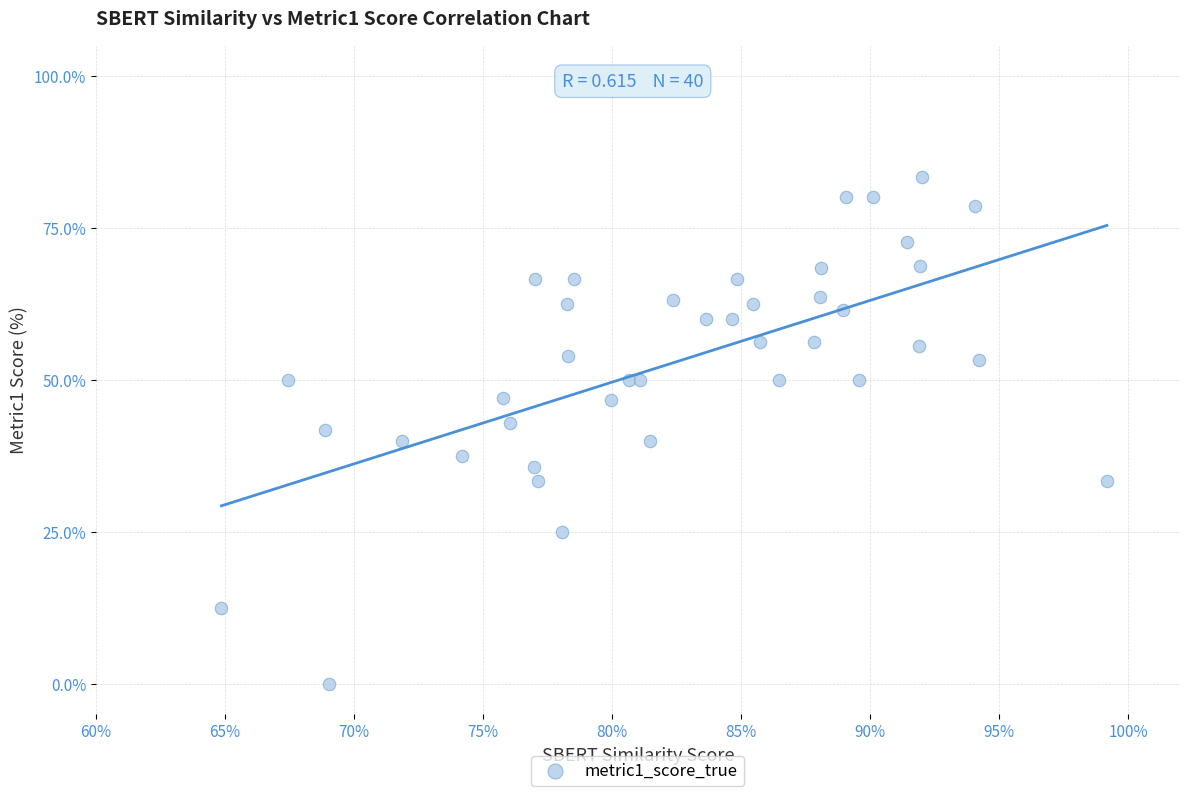

What is the range of X values (max minus min)?

0.3